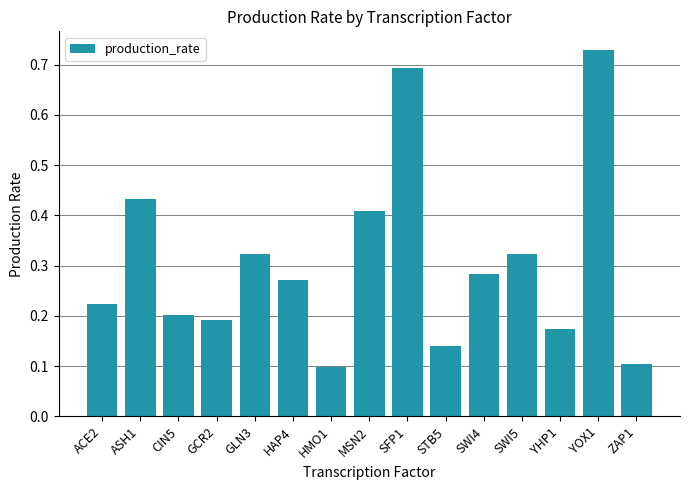

How many data points does each series have?

15